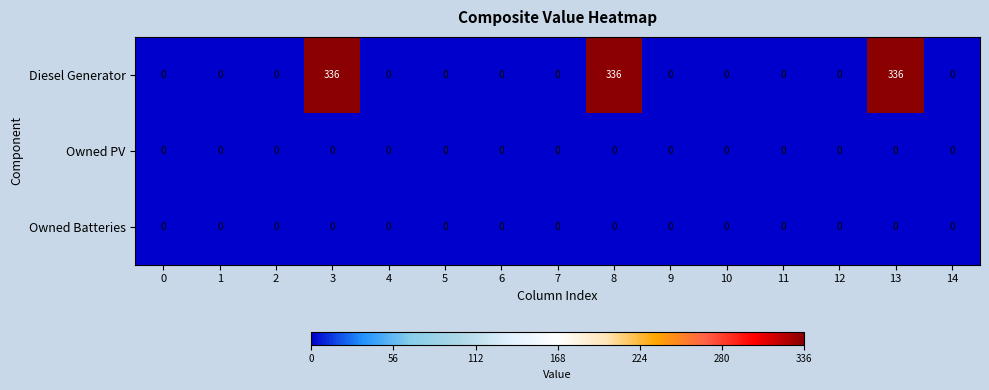

Count the number of data series in this chart.

3